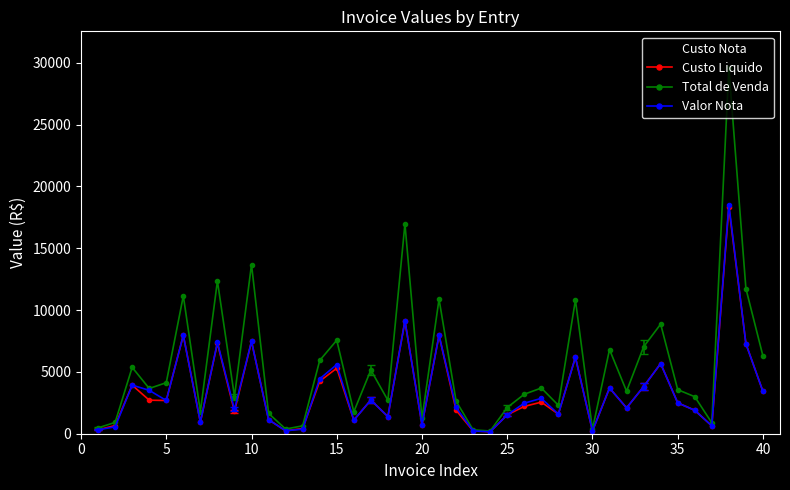

True or false: Valor Nota has more than 1 interior local peaks.

True